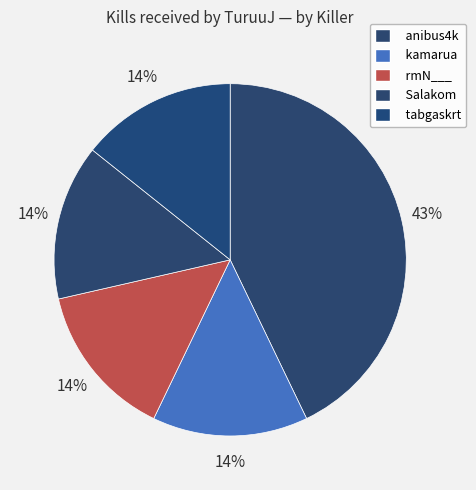

How many slices are in this pie chart?

5